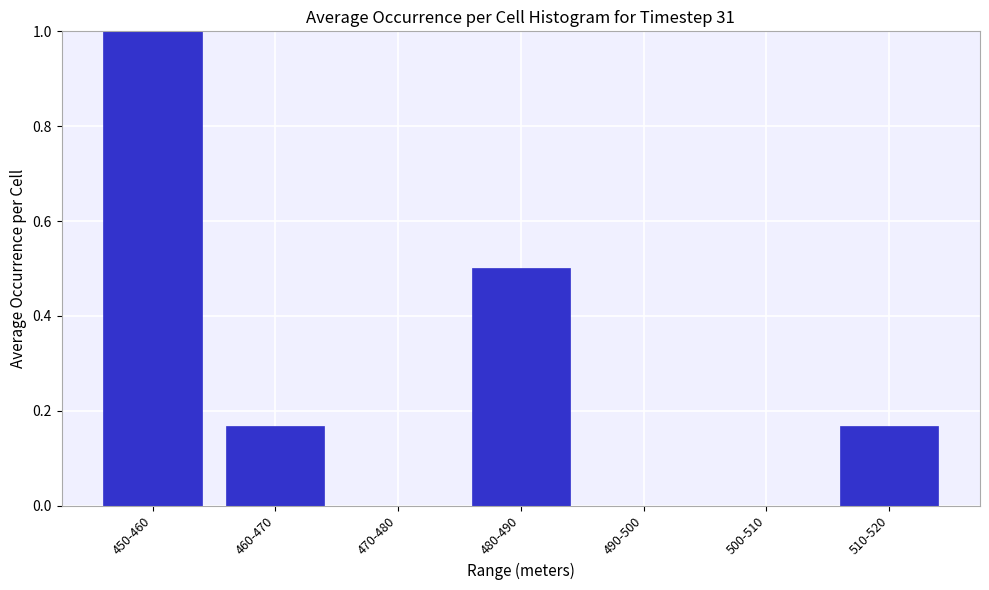

What is the change in value from 480-490 to 500-510?

-0.5